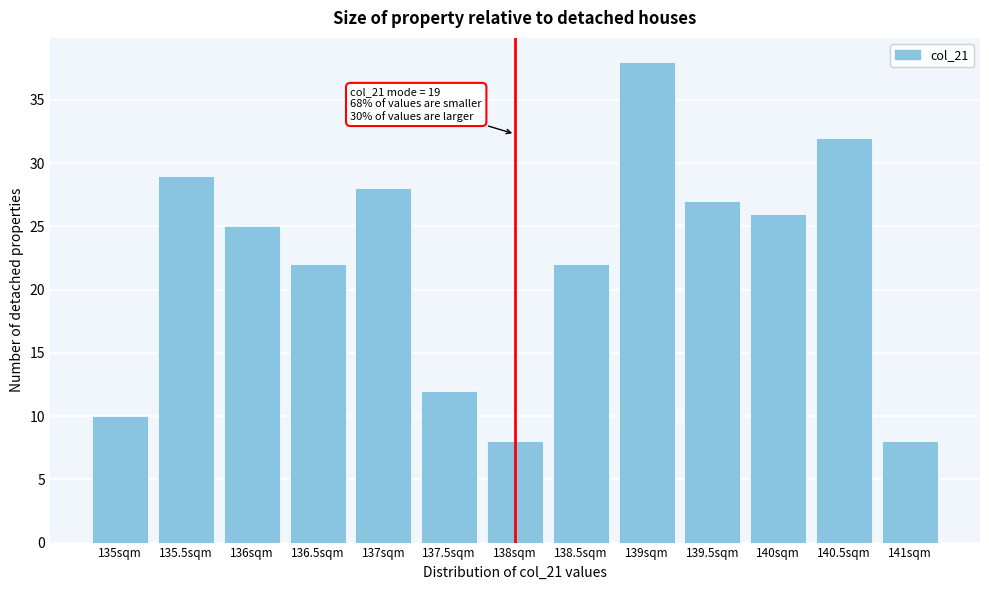

Reading left to right, extract all data points from this chart.

10	29	25	22	28	12	8	22	38	27	26	32	8